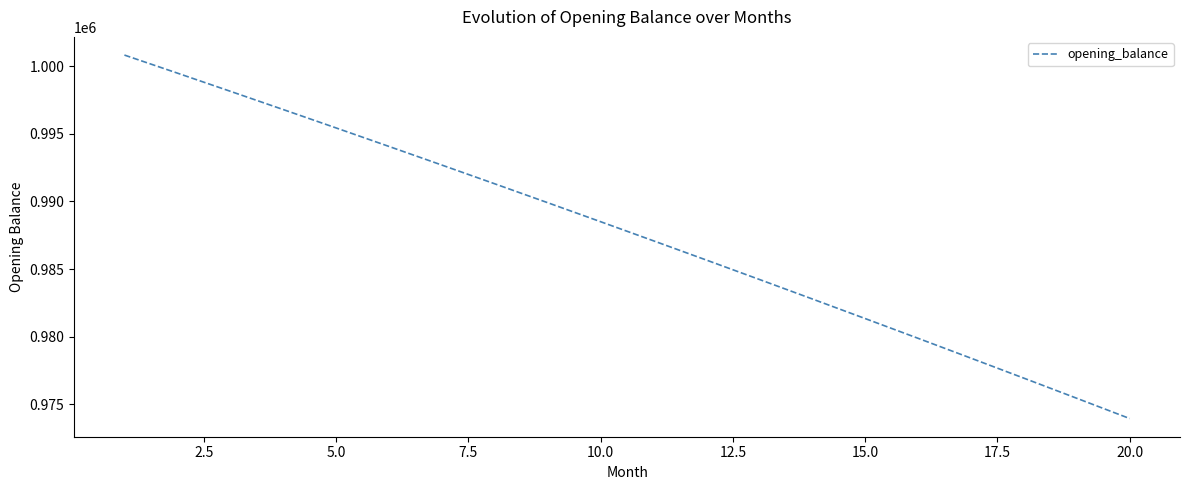

What is the minimum value shown in the chart?

973941.3